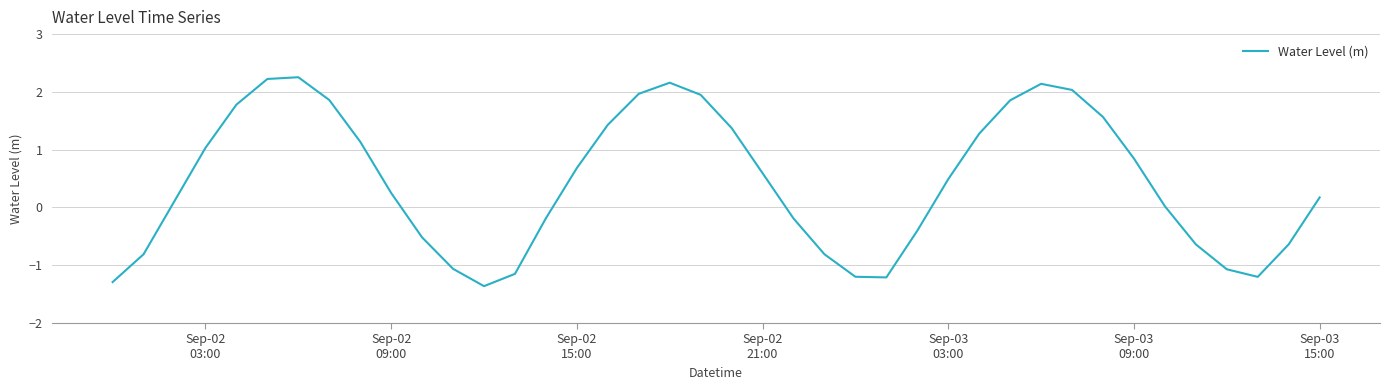

What is the smallest value displayed?

-1.4